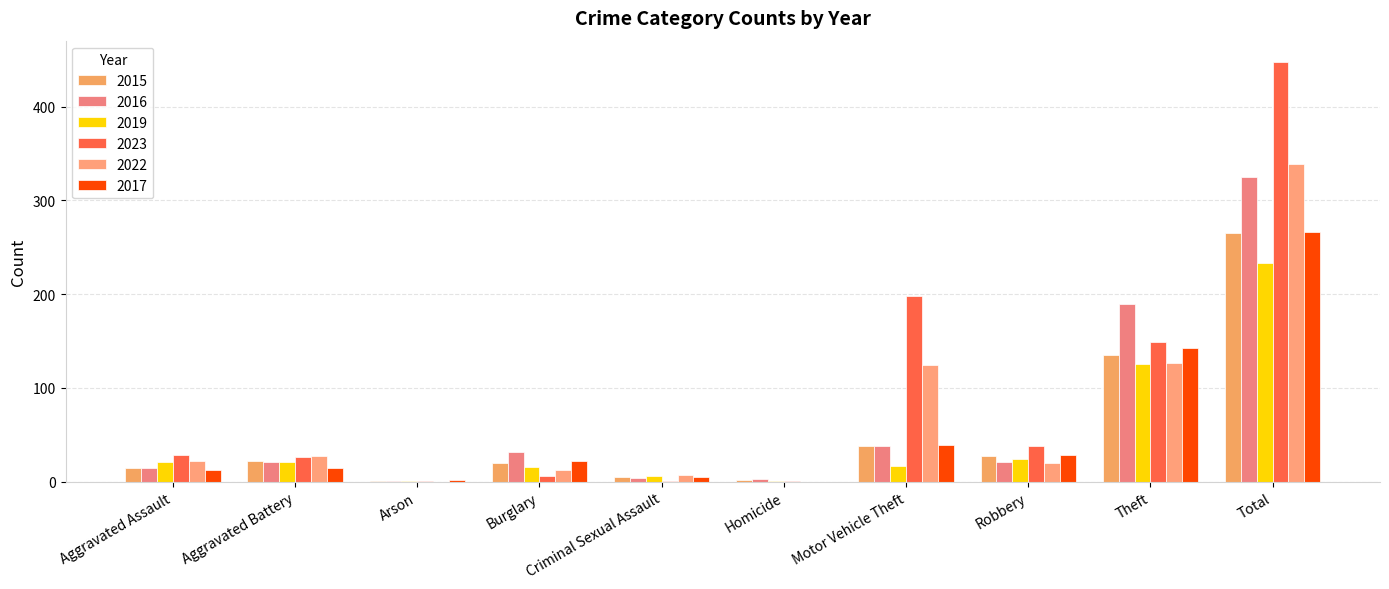

What is the total value across all series at Aggravated Battery?

132